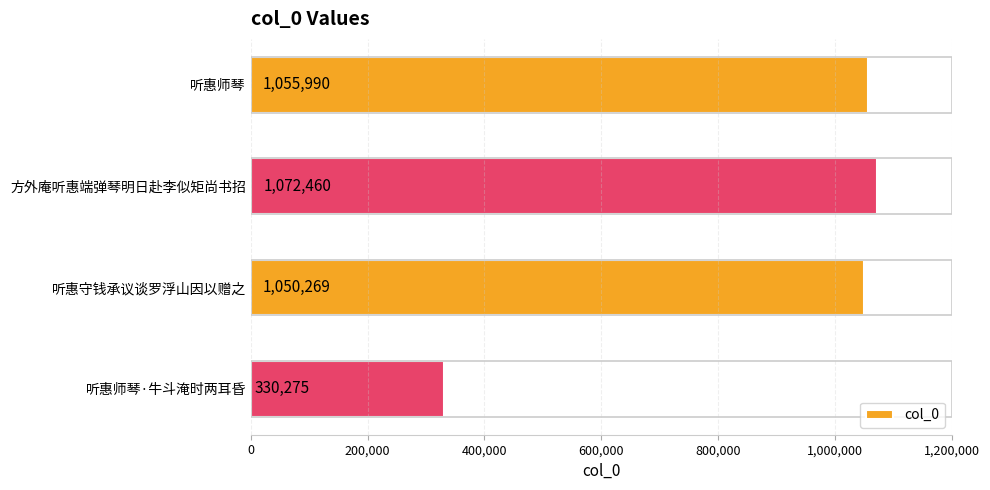

Reading top to bottom, extract all data points from this chart.

听惠师琴=1055990	方外庵听惠端弹琴明日赴李似矩尚书招=1072460	听惠守钱承议谈罗浮山因以赠之=1050269	听惠师琴·牛斗淹时两耳昏=330275